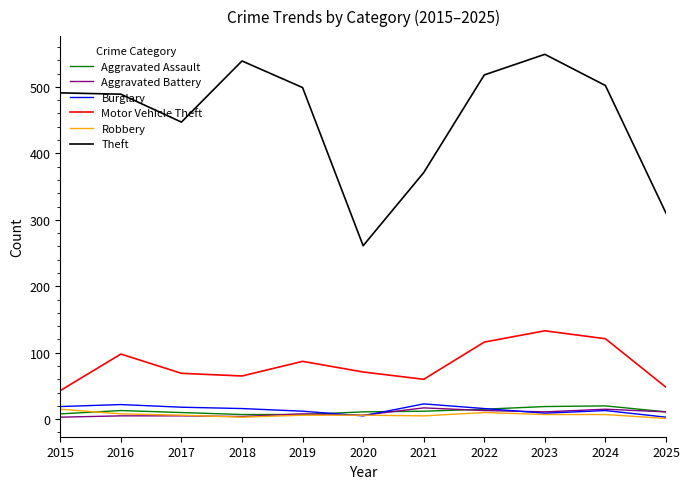

Is the value of Aggravated Battery at 2017 greater than the value of Motor Vehicle Theft at 2024?

No